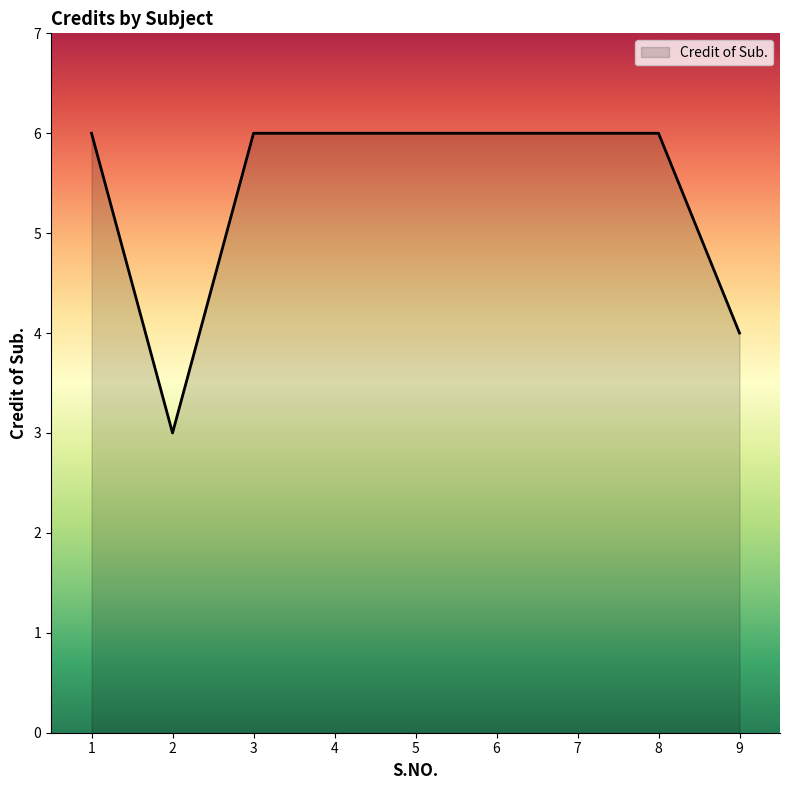

What is the difference between the maximum and minimum values?

3